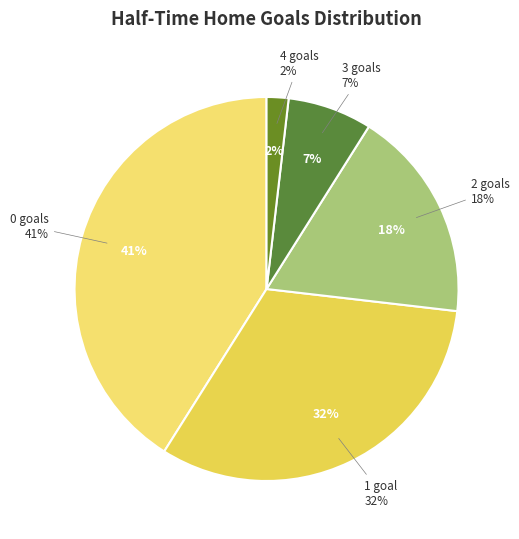

Is there any slice that represents more than half of the pie?

No